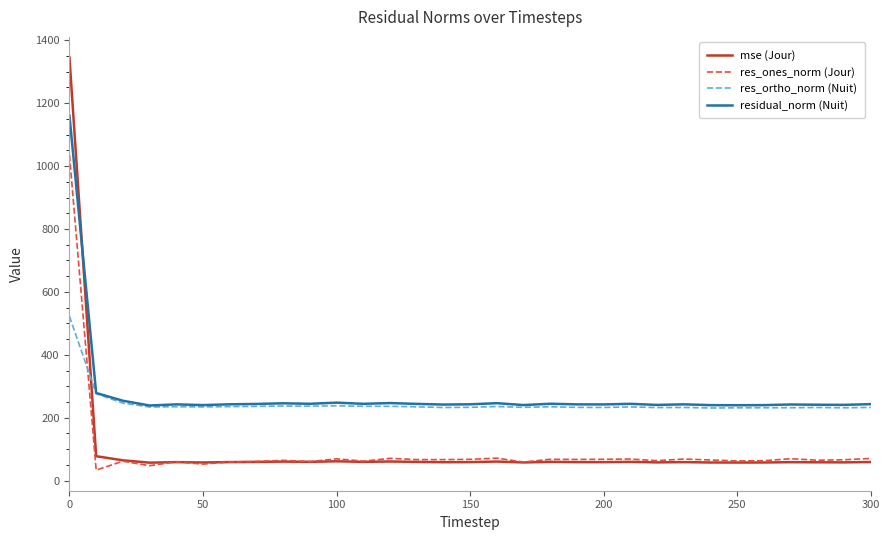

What are all the series names shown in the legend?

mse (Jour), res_ones_norm (Jour), res_ortho_norm (Nuit), residual_norm (Nuit)